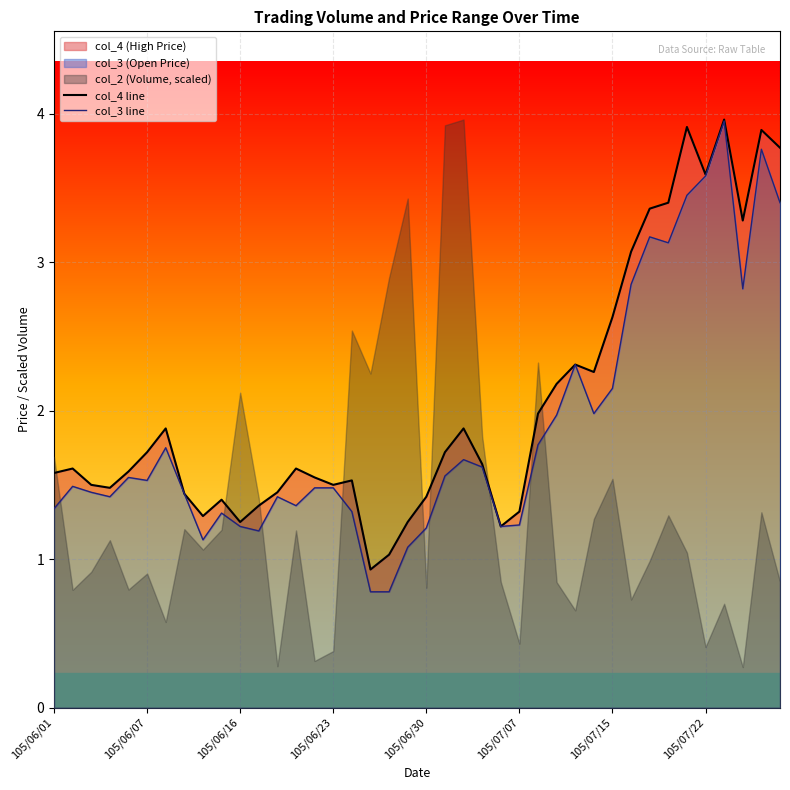

Where is col_3 line nearest to the value 2?

29